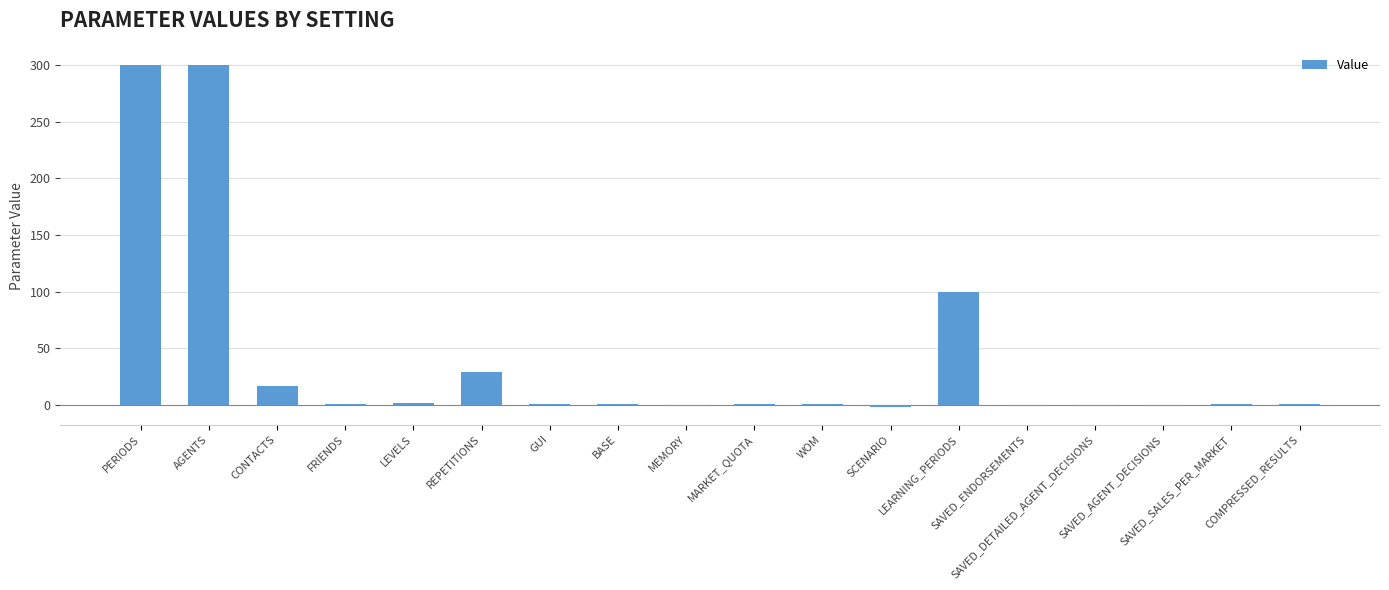

What is the greatest value displayed?

300.0